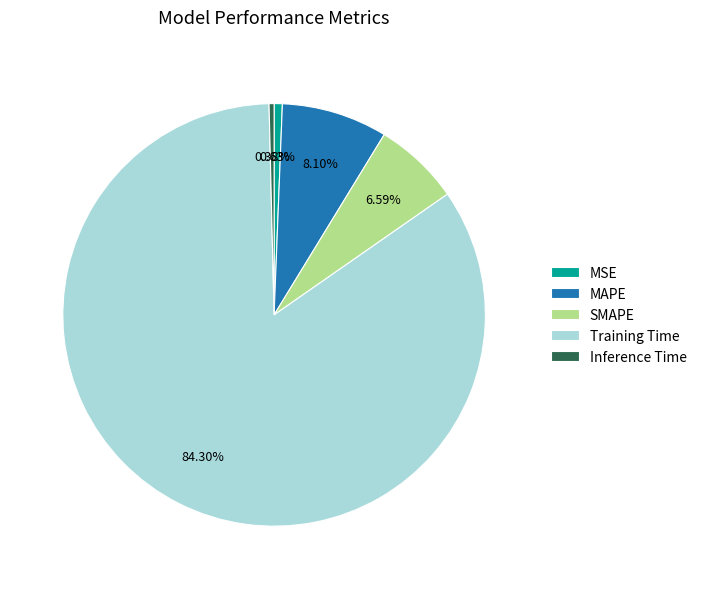

What percentage is the MSE slice, to the nearest percent?

1%